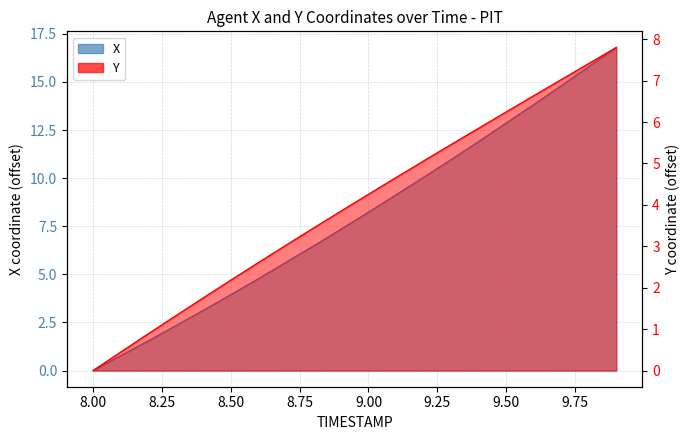

At which label does X reach its peak?

9.9